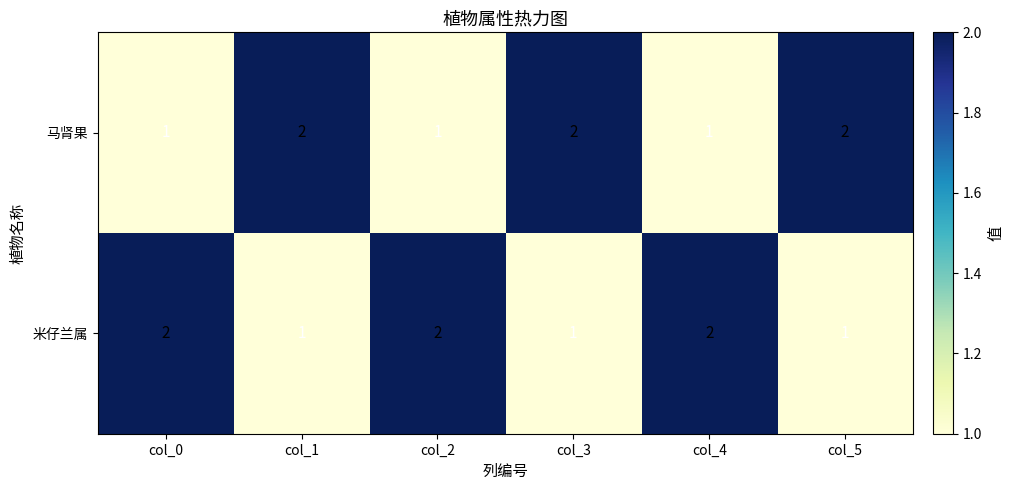

Reading right to left, what are all the values shown in this chart?

马肾果: 2	1	2	1	2	1
米仔兰属: 1	2	1	2	1	2